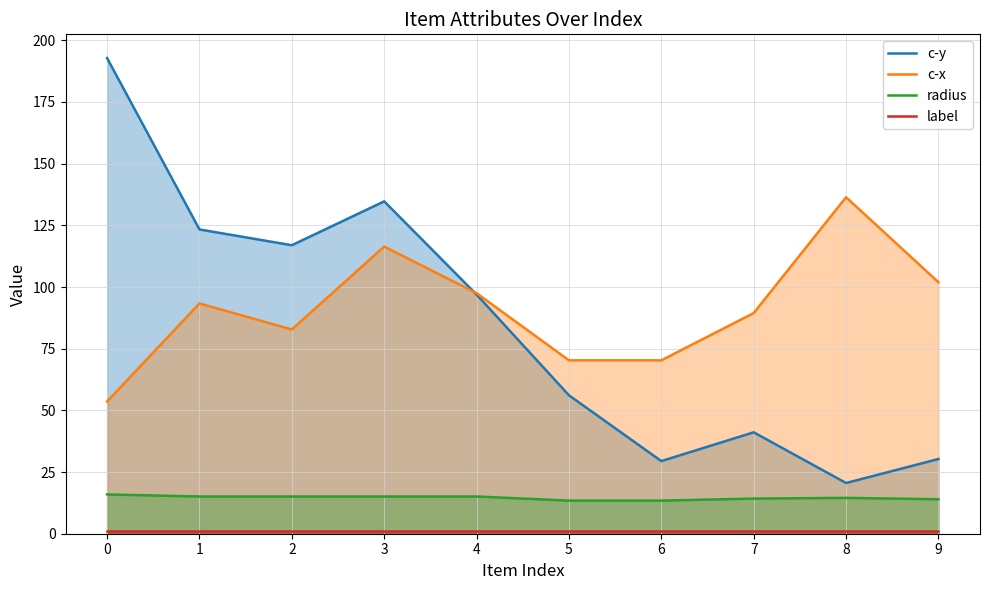

How many data points does each series have?

10